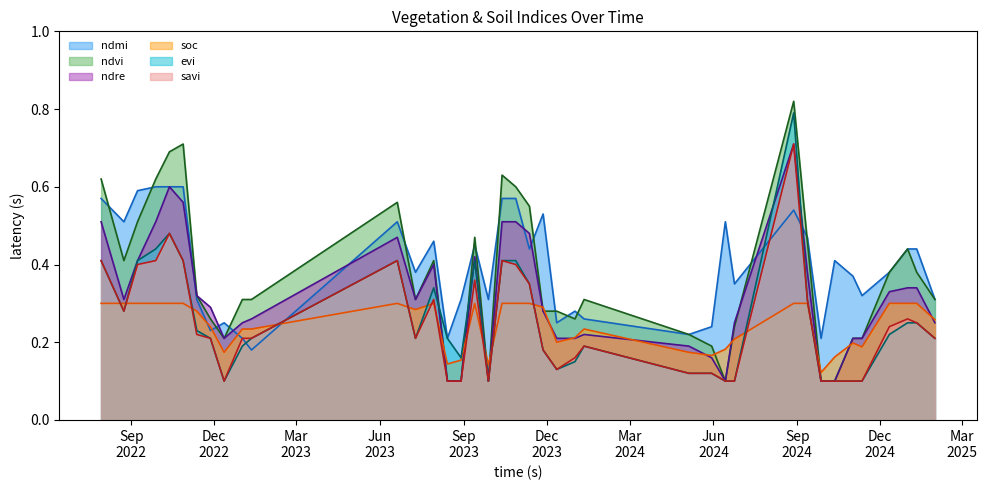

What position from the left is 20-06-2023?

12